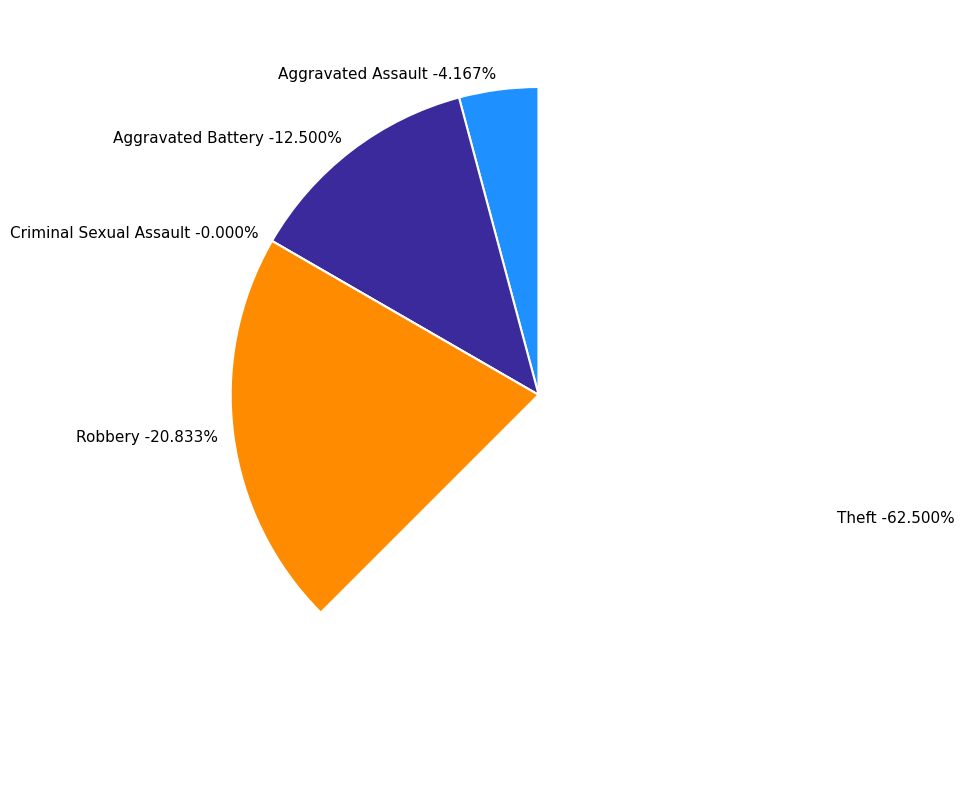

Combined, what portion of the pie is Criminal Sexual Assault and Aggravated Battery?

12.5%